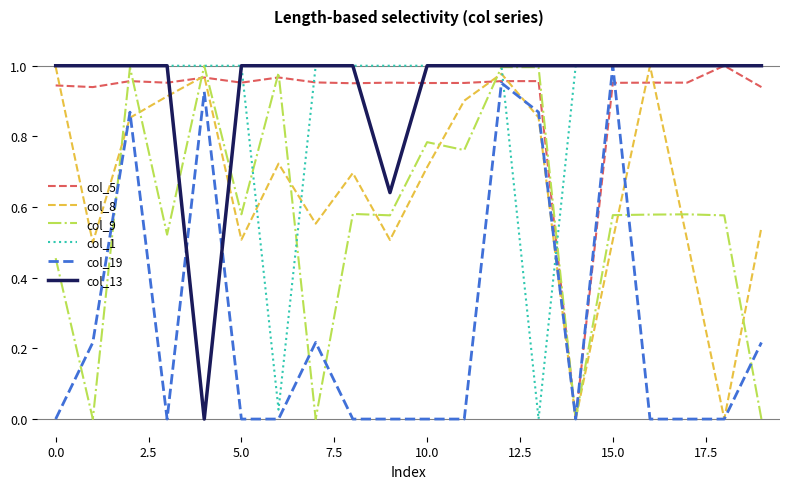

What are all the series names shown in the legend?

col_5, col_8, col_9, col_1, col_19, col_13